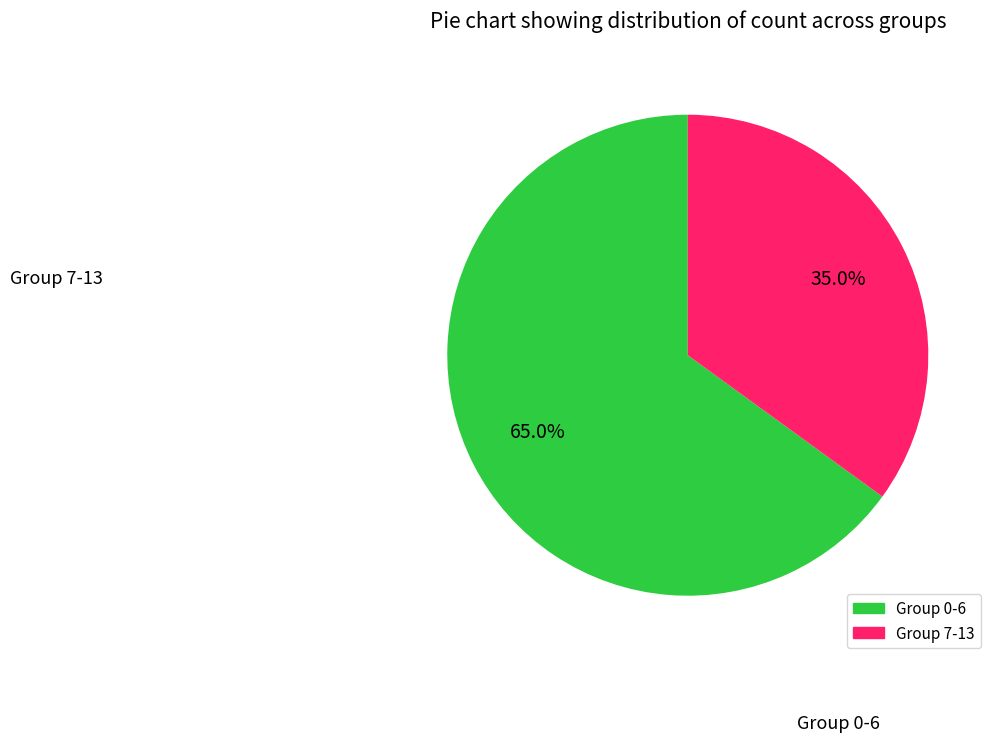

To the nearest percent, what is the difference between the largest and smallest slice percentages?

30%